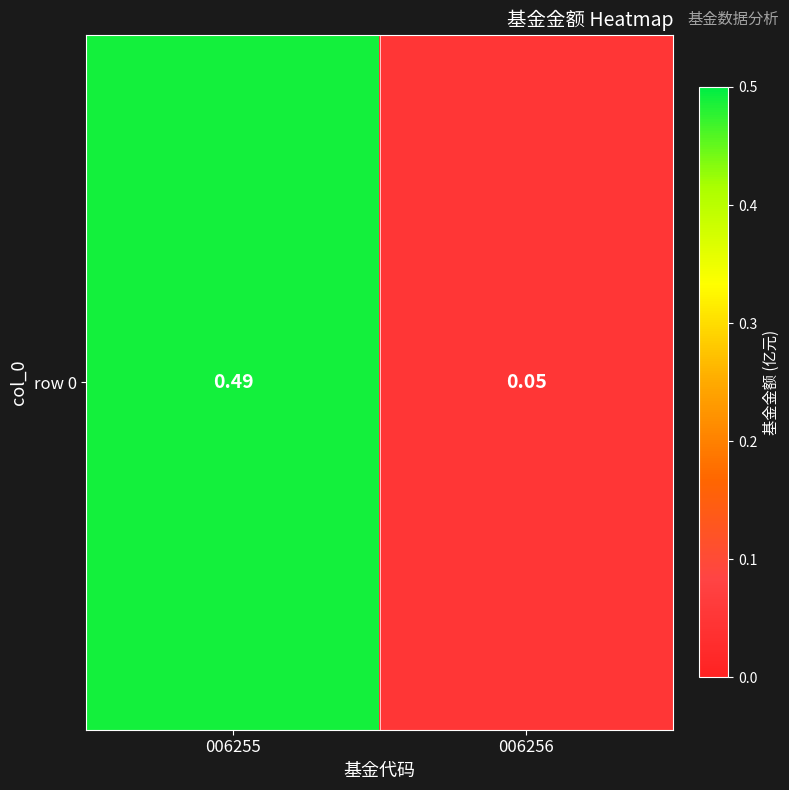

Where is the data nearest to the value 0?

006256